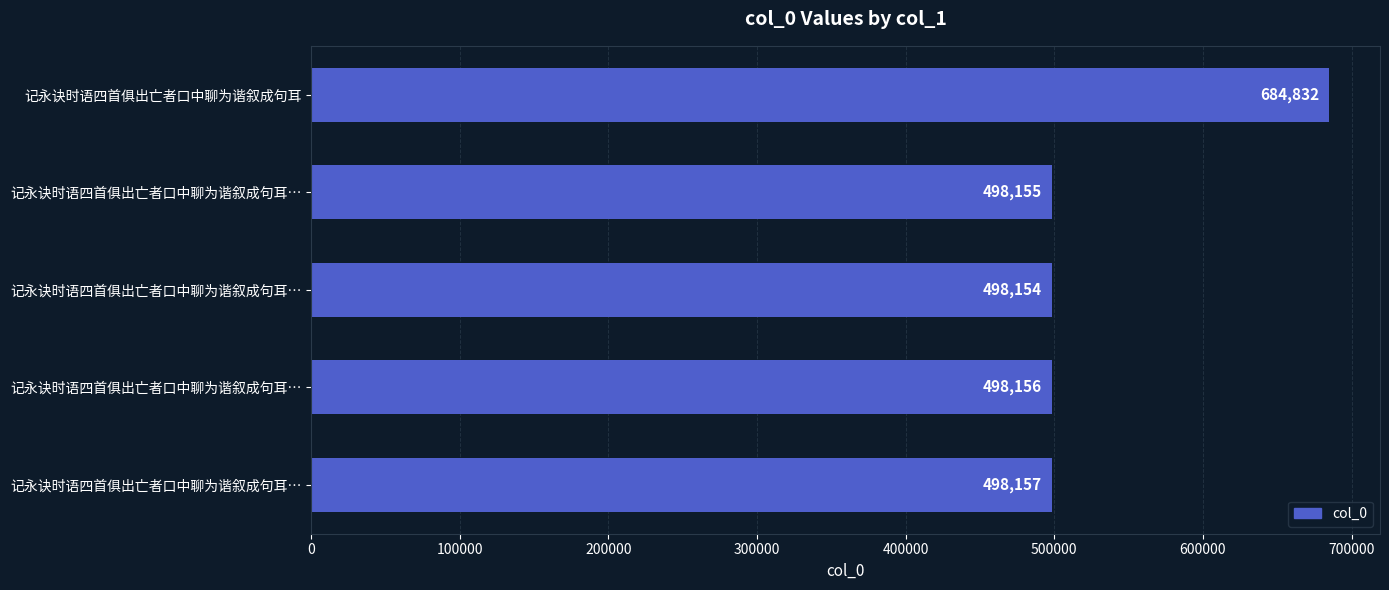

What is the average value?

535491